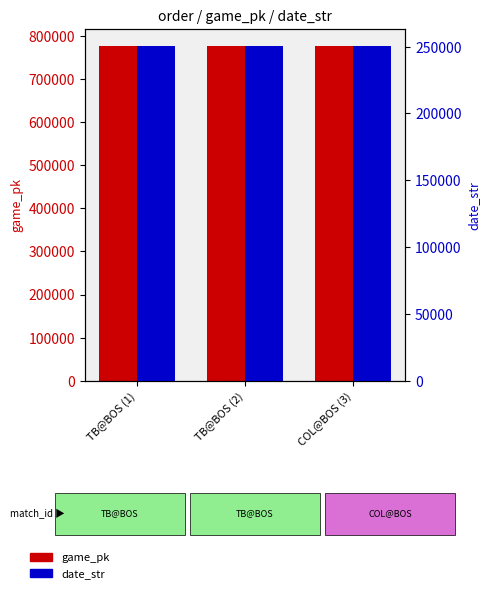

Count the number of categories in the chart.

3